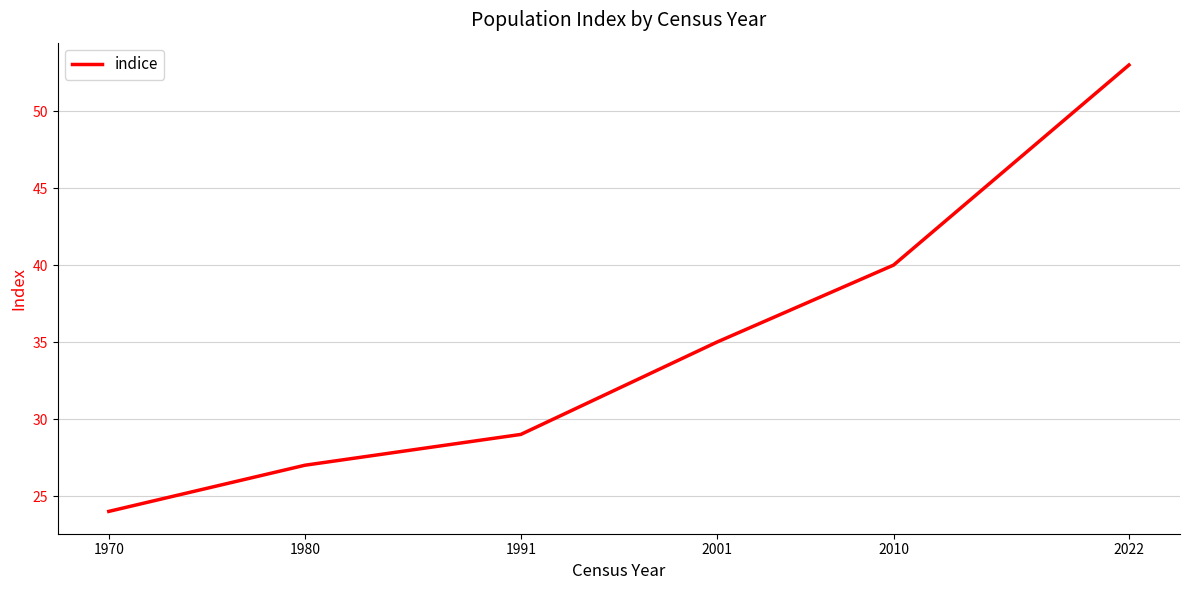

What is the difference between the second highest and minimum values?

16